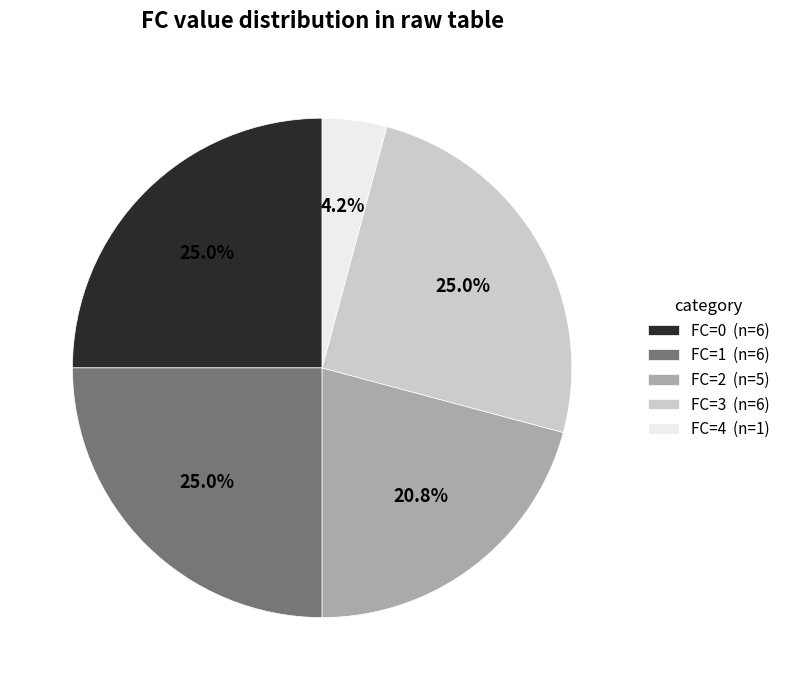

To the nearest percent, what is the average slice percentage?

20%